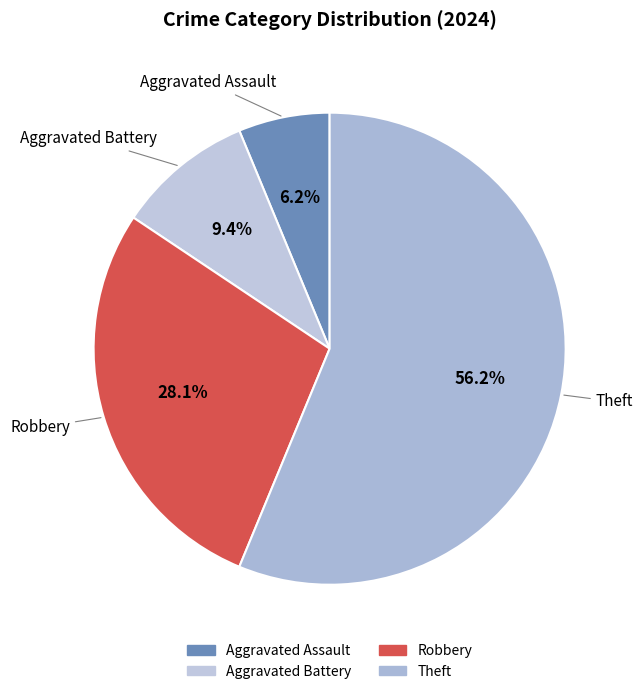

To the nearest percent, what percentage of the pie is Robbery?

28%